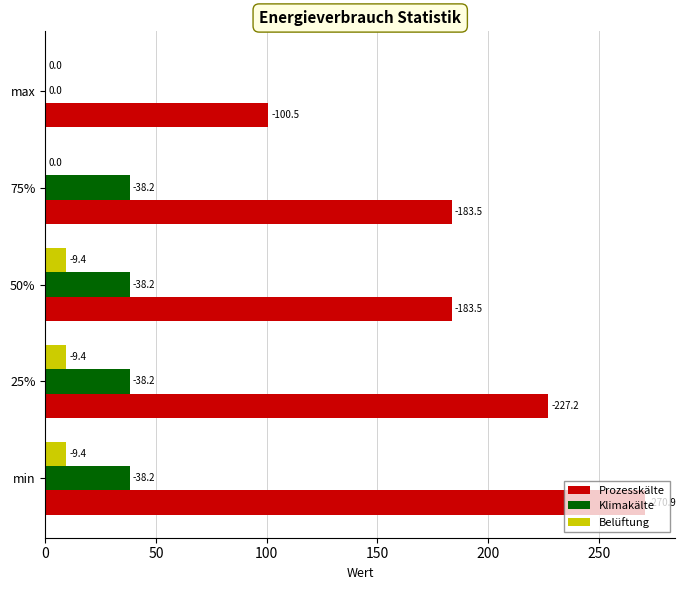

What are all the series names shown in the legend?

Prozesskälte, Klimakälte, Belüftung